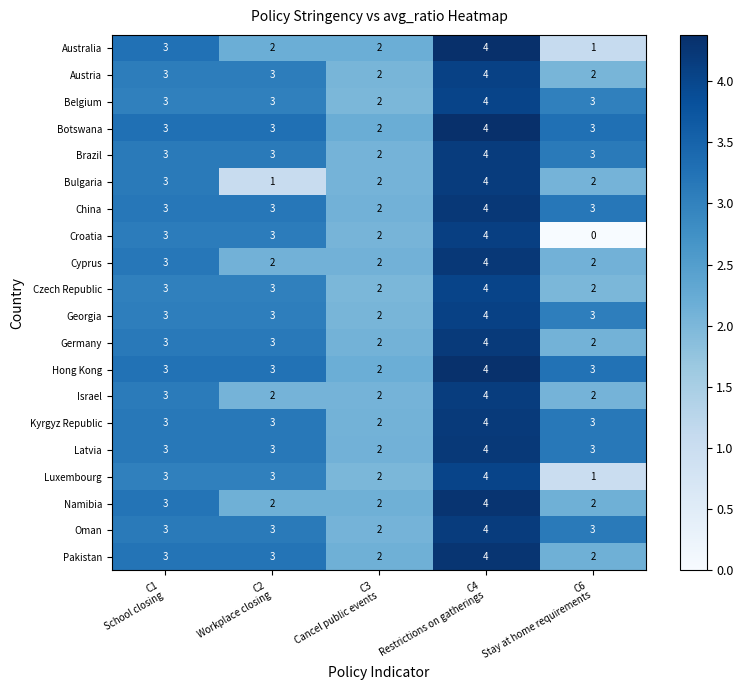

How many Latvia values are between 3 and 4?

4